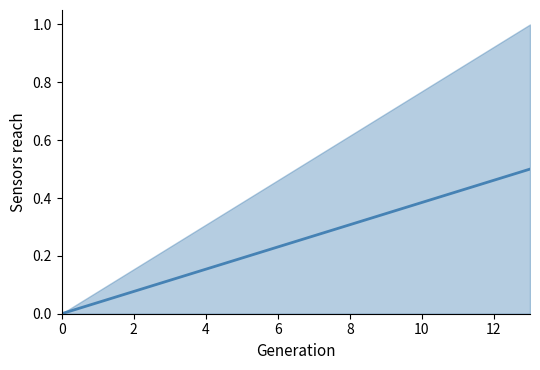

What is the maximum value shown in the chart?

0.5